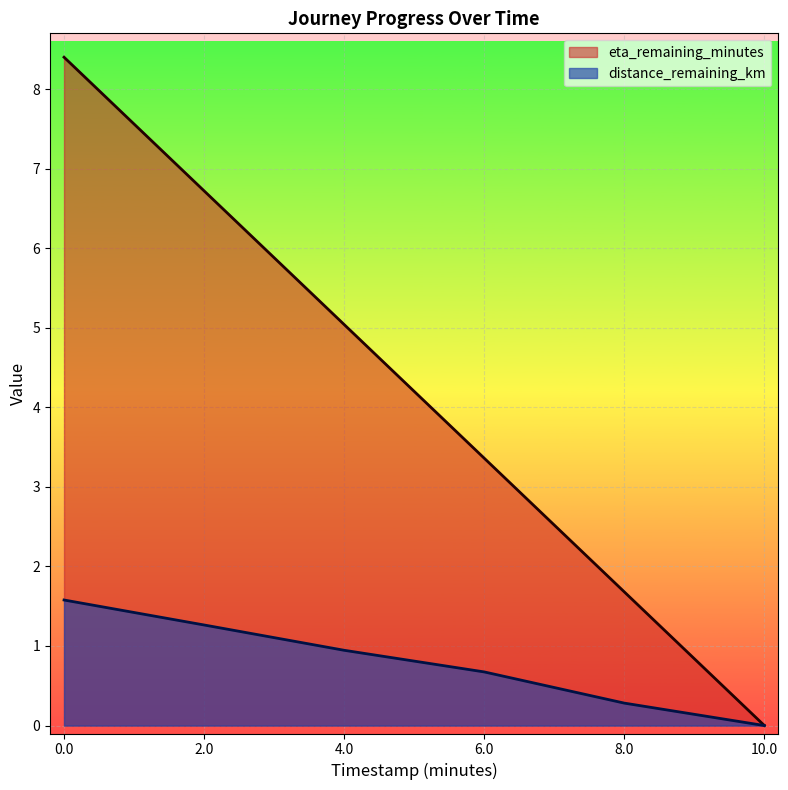

True or false: distance_remaining_km and timestamp_minutes cross at least once.

False